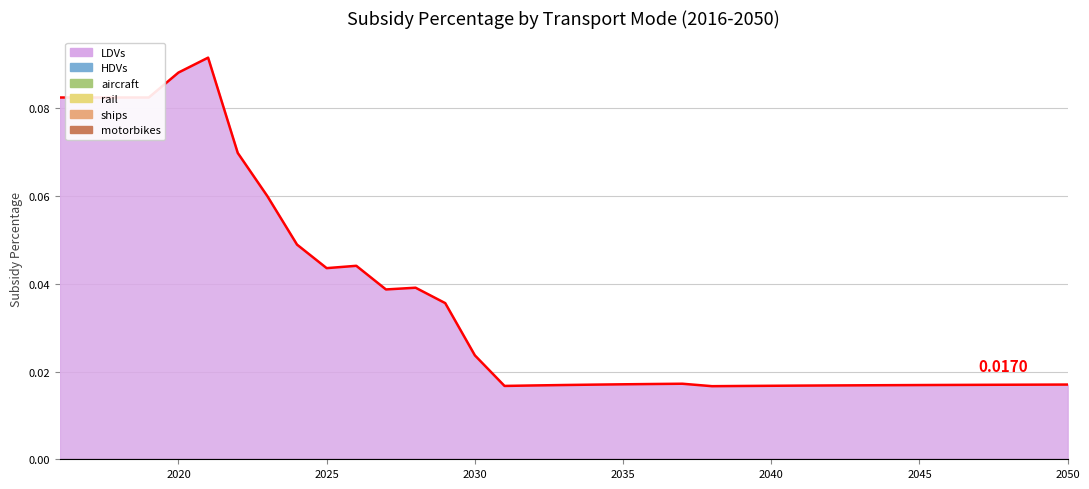

What is the difference between the LDVs values at 2046 and 2018?

0.1